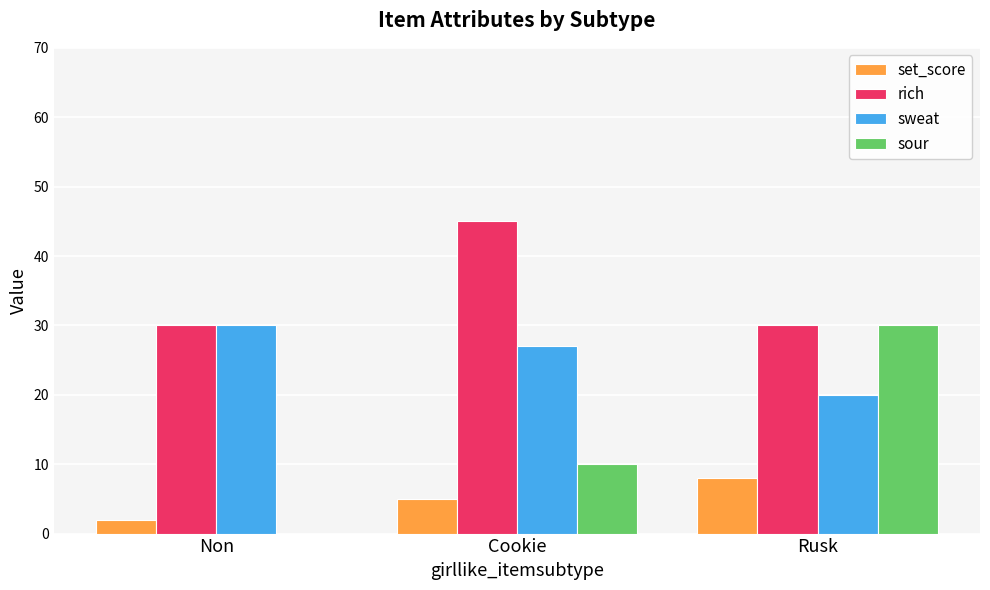

Between Non and Cookie, which series saw the biggest shift?

rich